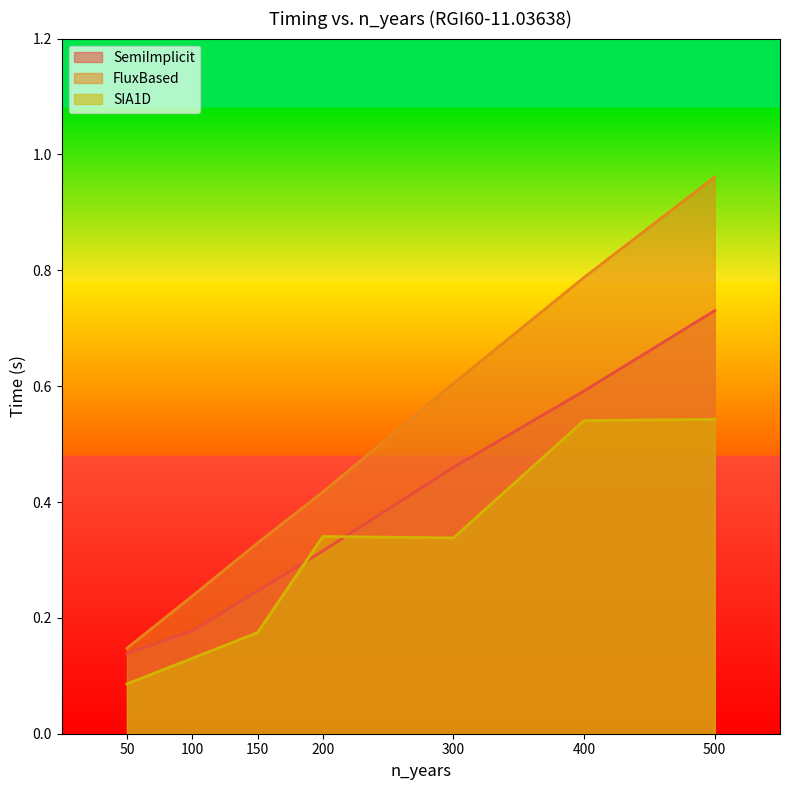

Rank the series at 300 from highest to lowest value.

FluxBased, SemiImplicit, SIA1D